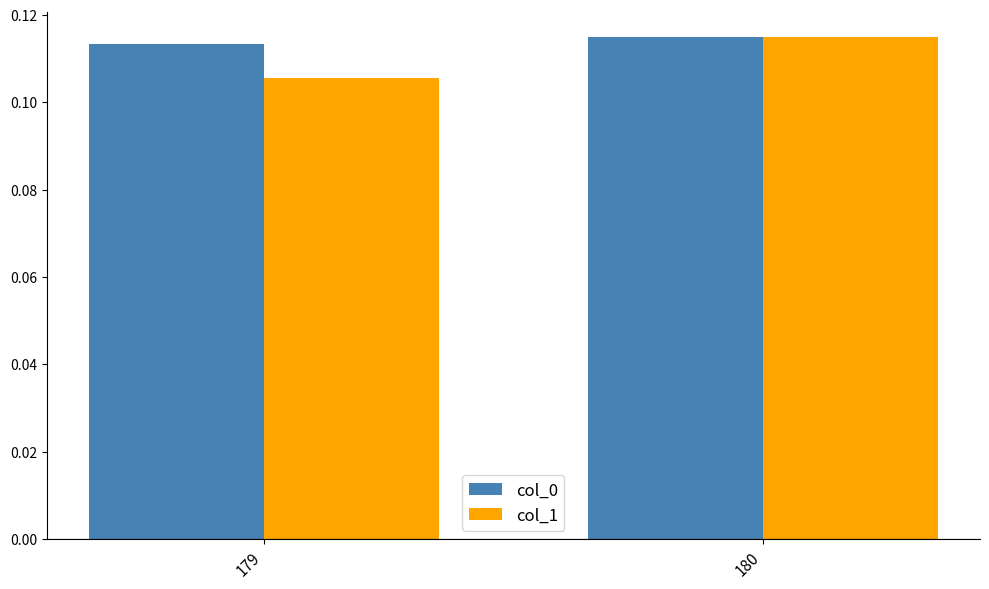

At which category does the chart reach its minimum across all series?

179